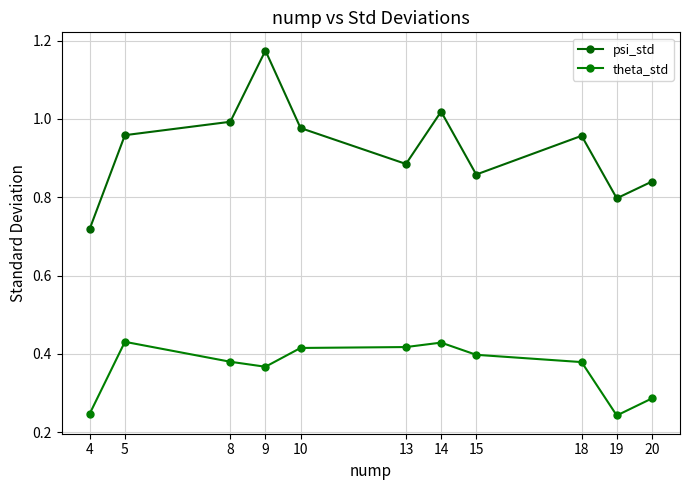

Count the number of data series in this chart.

2